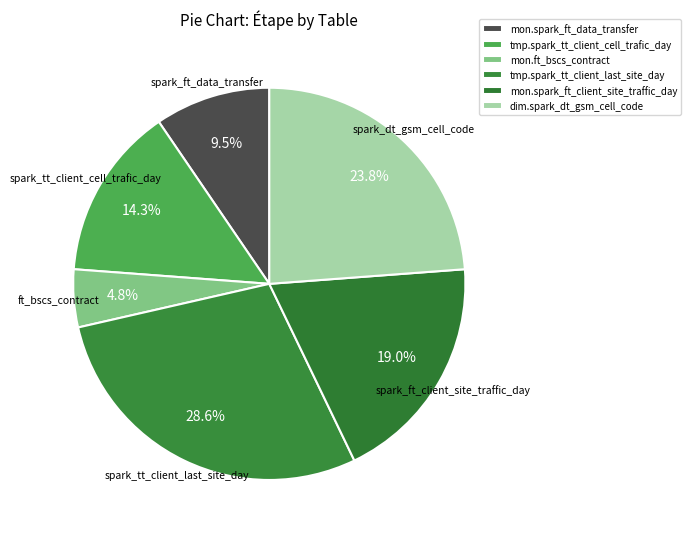

How many segments does this pie chart have?

6